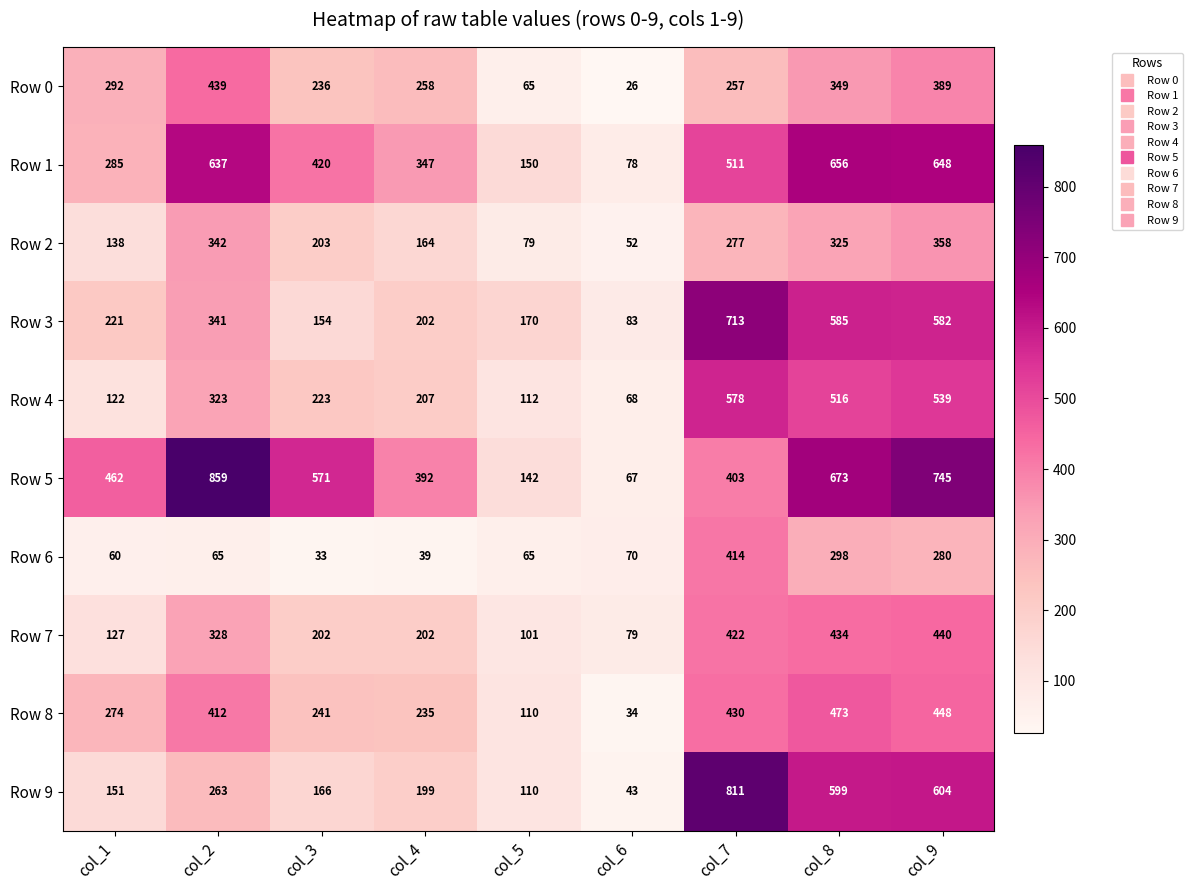

True or false: Row 5 has a value of 142 at col_5.

True